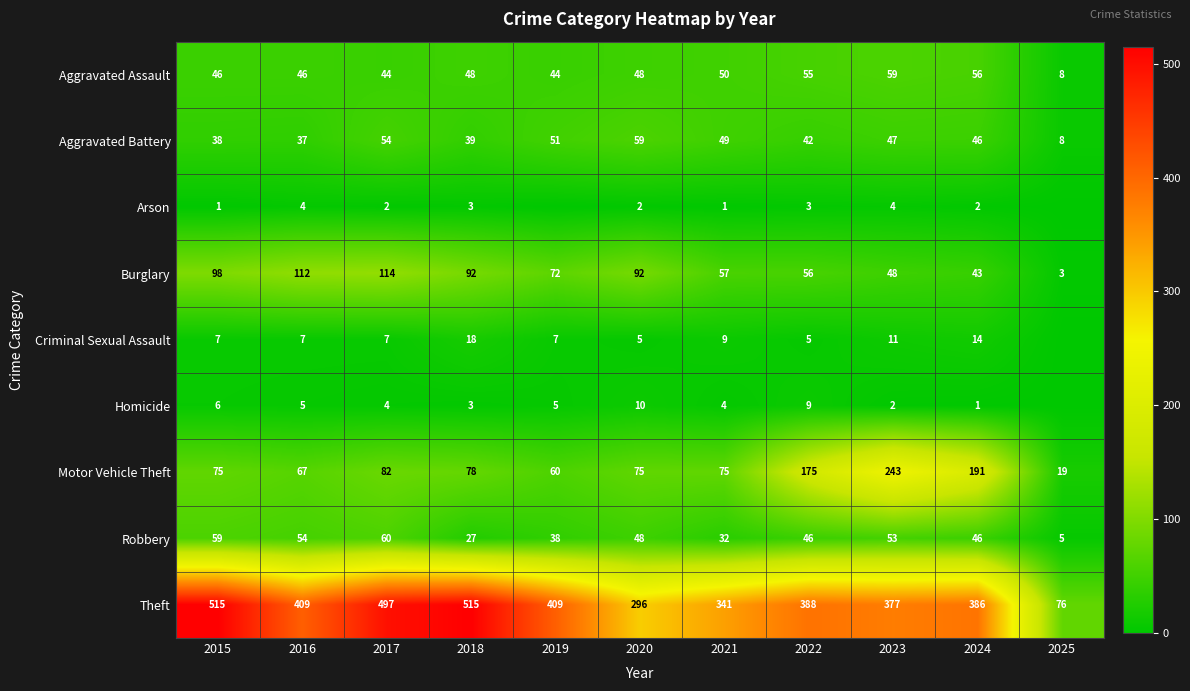

How many data points does each series have?

11